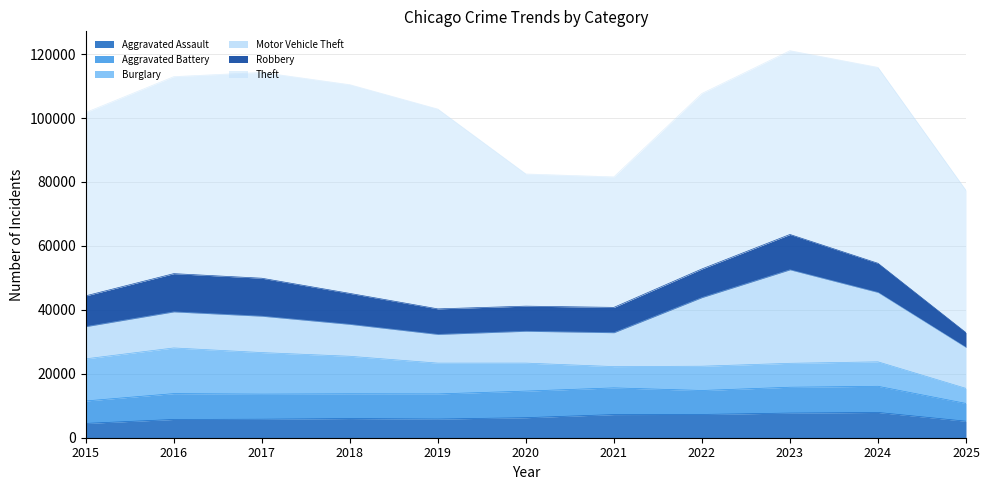

True or false: Aggravated Battery has a value of 11047 at 2021.

False